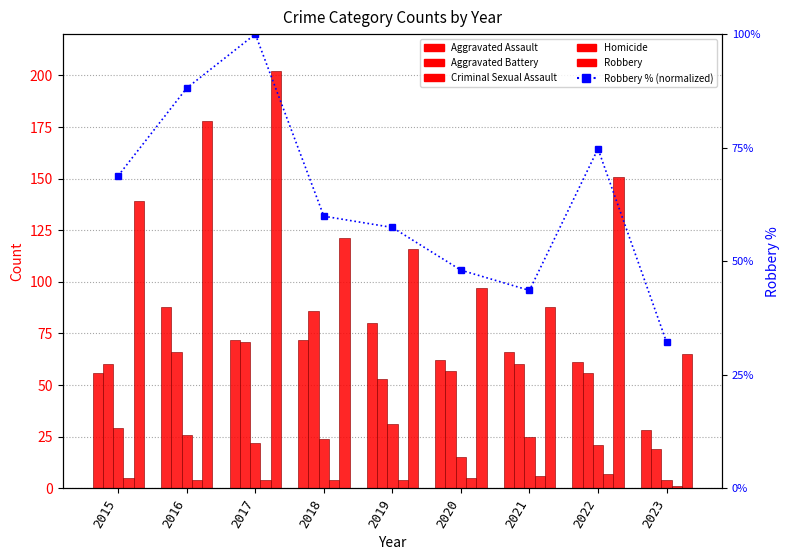

At which label does Robbery % (normalized) reach its peak?

2017